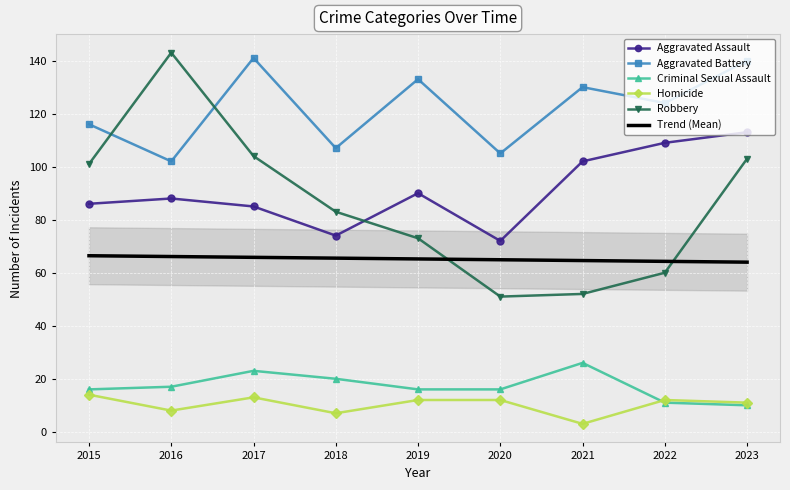

Reading left to right, list all the values displayed in this chart.

Aggravated Assault: 2015=86.0	2016=88.0	2017=85.0	2018=74.0	2019=90.0	2020=72.0	2021=102.0	2022=109.0	2023=113.0
Aggravated Battery: 2015=116.0	2016=102.0	2017=141.0	2018=107.0	2019=133.0	2020=105.0	2021=130.0	2022=124.0	2023=140.0
Criminal Sexual Assault: 2015=16.0	2016=17.0	2017=23.0	2018=20.0	2019=16.0	2020=16.0	2021=26.0	2022=11.0	2023=10.0
Homicide: 2015=14.0	2016=8.0	2017=13.0	2018=7.0	2019=12.0	2020=12.0	2021=3.0	2022=12.0	2023=11.0
Robbery: 2015=101.0	2016=143.0	2017=104.0	2018=83.0	2019=73.0	2020=51.0	2021=52.0	2022=60.0	2023=103.0
Trend (Mean): 2015=66.4	2016=66.1	2017=65.8	2018=65.5	2019=65.2	2020=64.9	2021=64.6	2022=64.3	2023=64.0